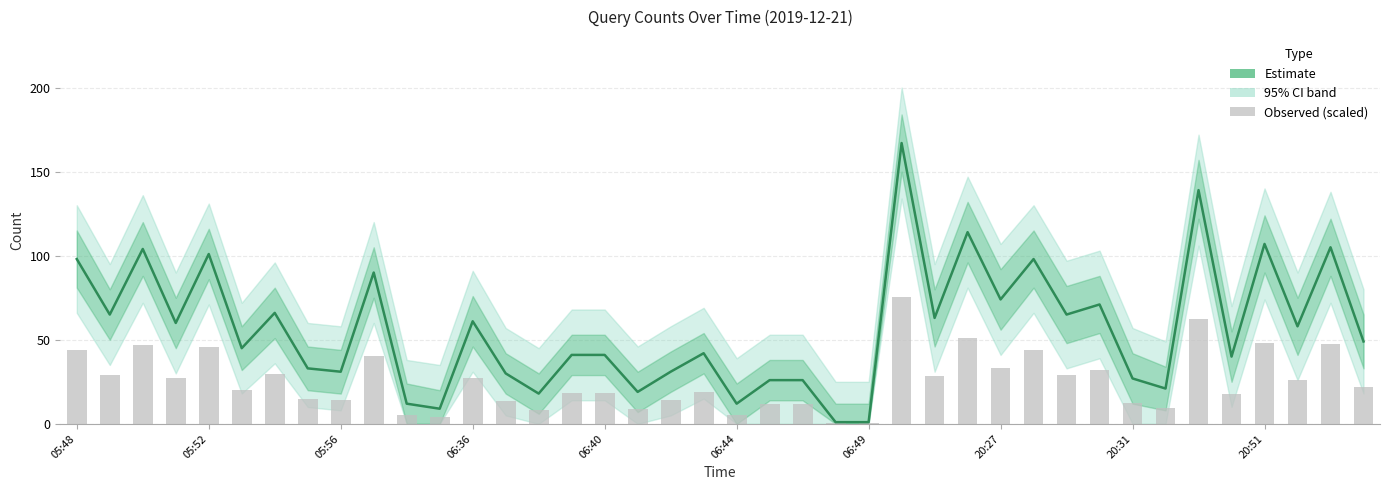

Read the value at 05:48.

98